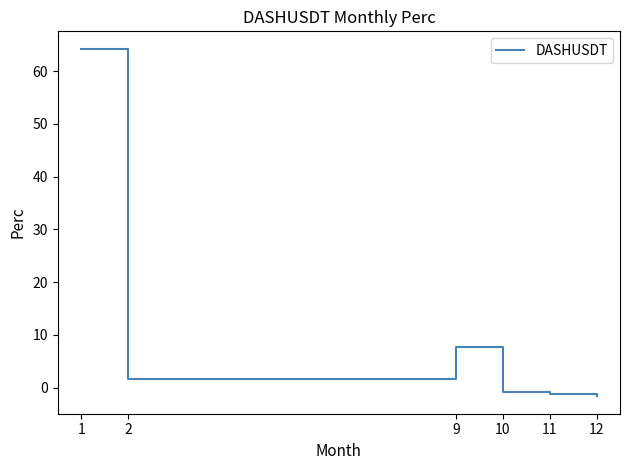

What is the difference between the maximum and minimum values?

65.9